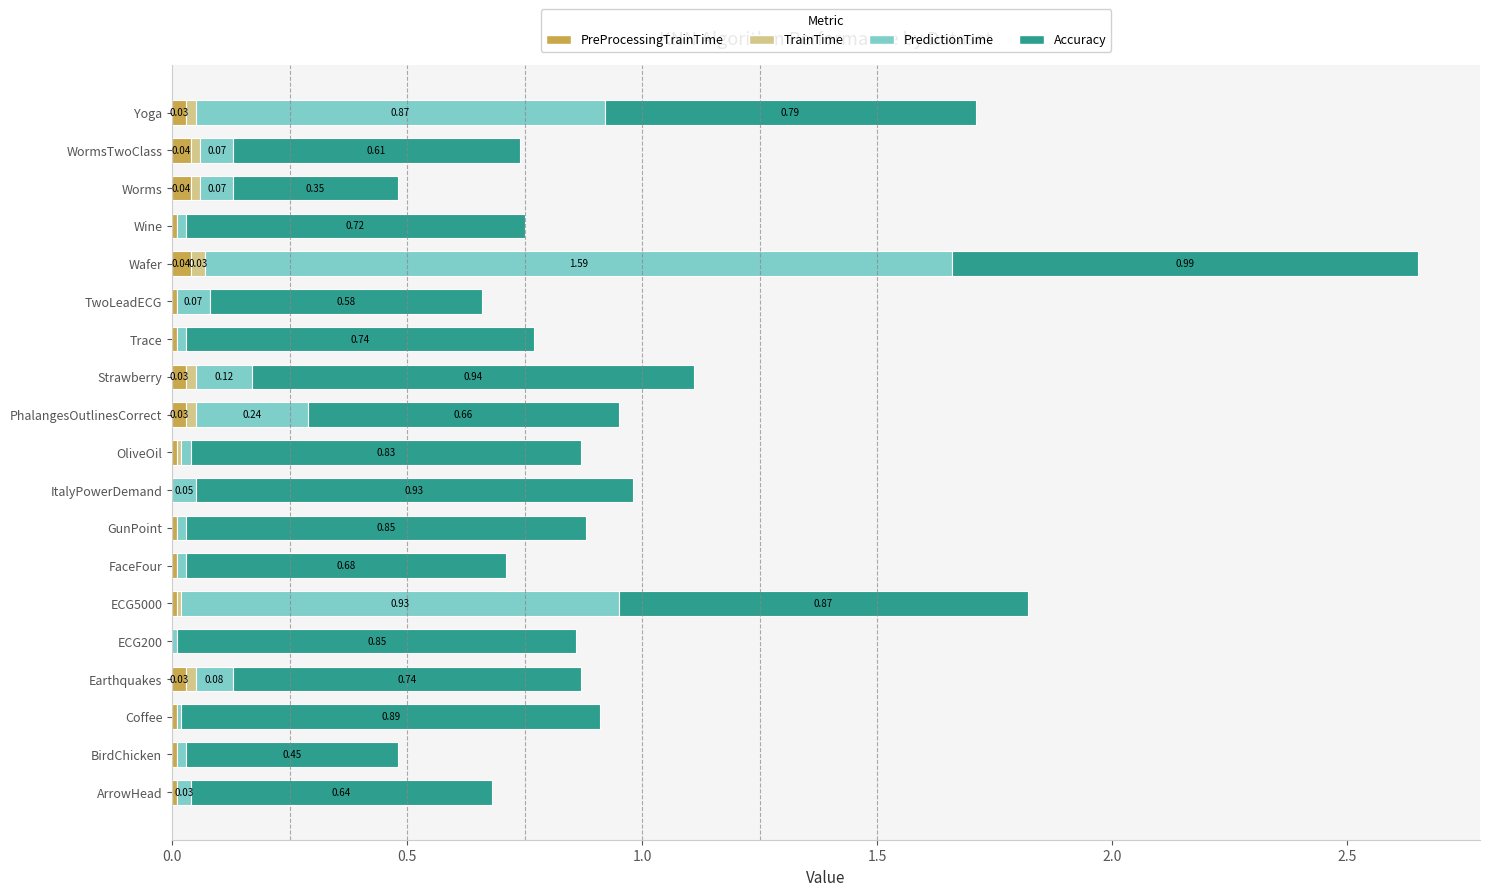

At which category is the sum across all series the highest?

Wafer